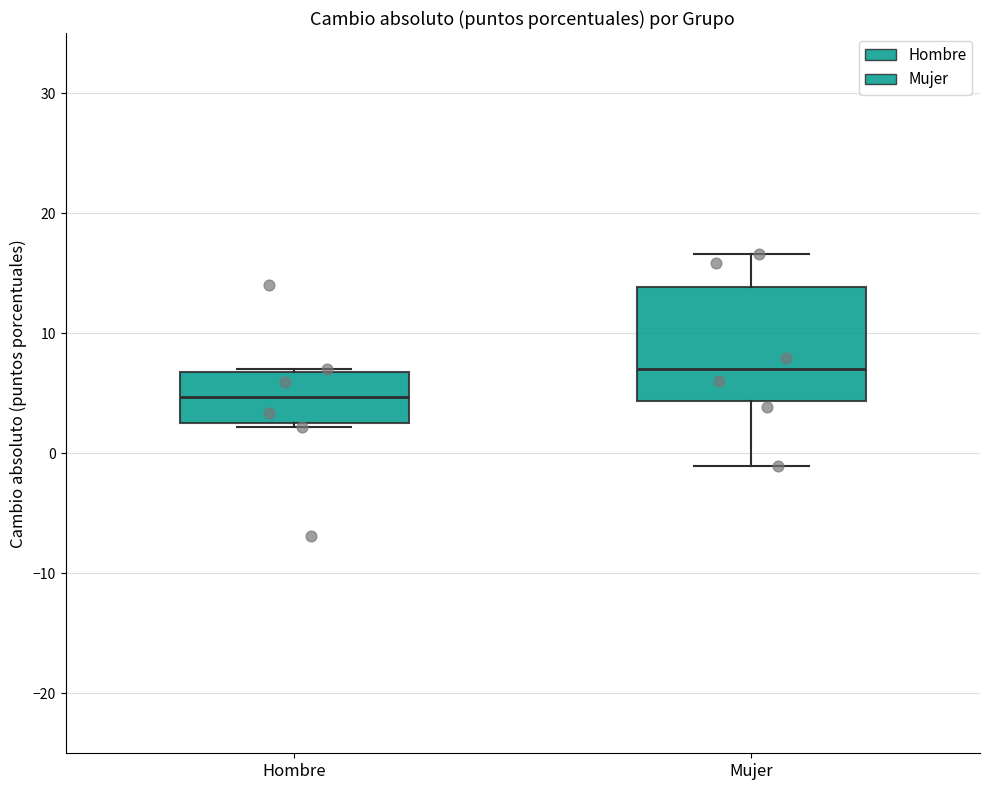

Where does the upper whisker of the box for Mujer end on the y-axis? The values are not printed on the chart, so give them approximately, as read against the axis.

17